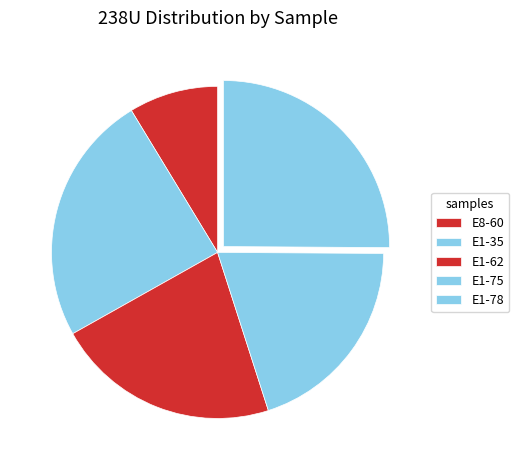

What portion of the pie excludes E1-75?

80.0%